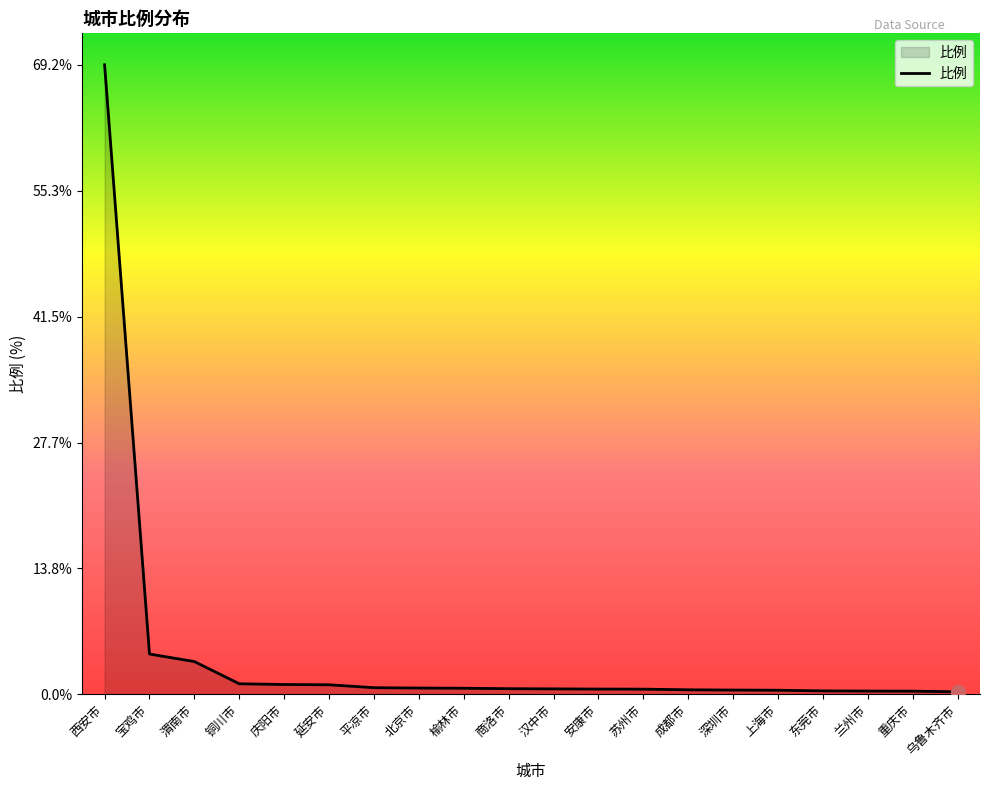

What is the difference between the maximum and minimum values?

68.9